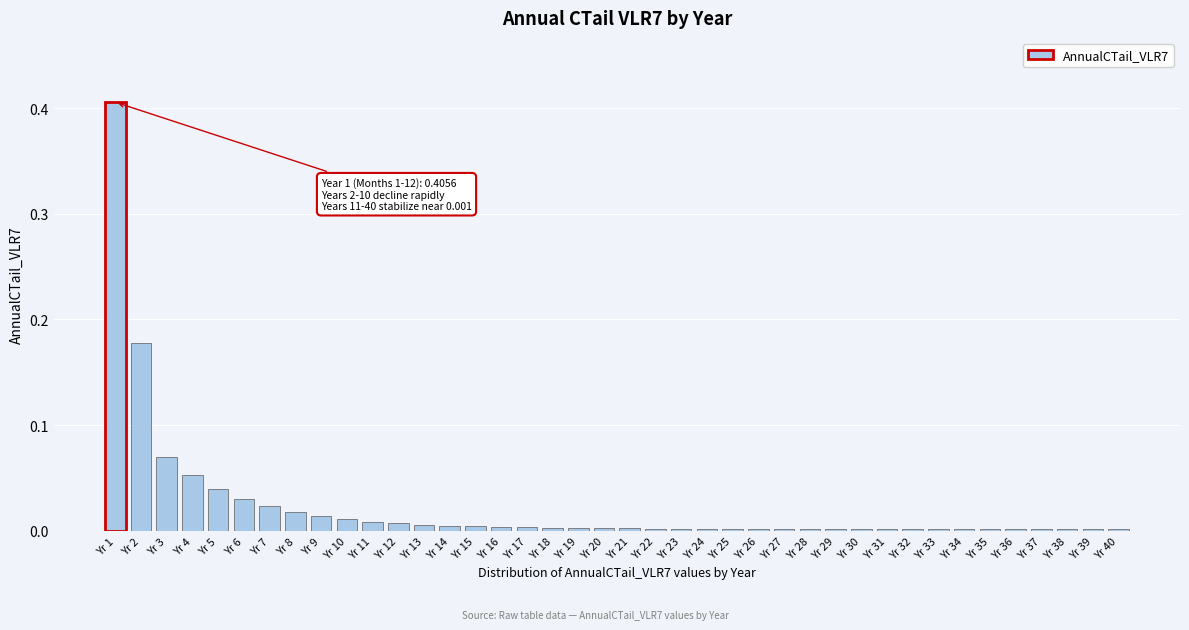

Which label corresponds to the largest value in the chart?

Yr 1